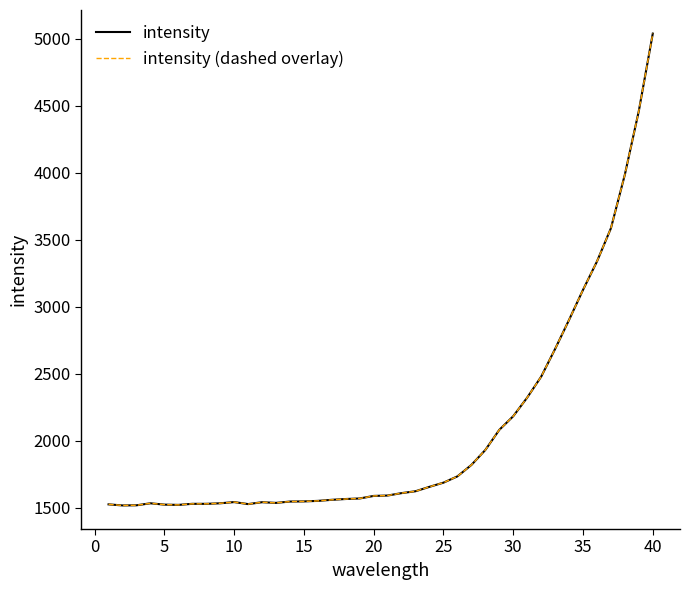

Does the chart display data point markers on the line(s)?

No